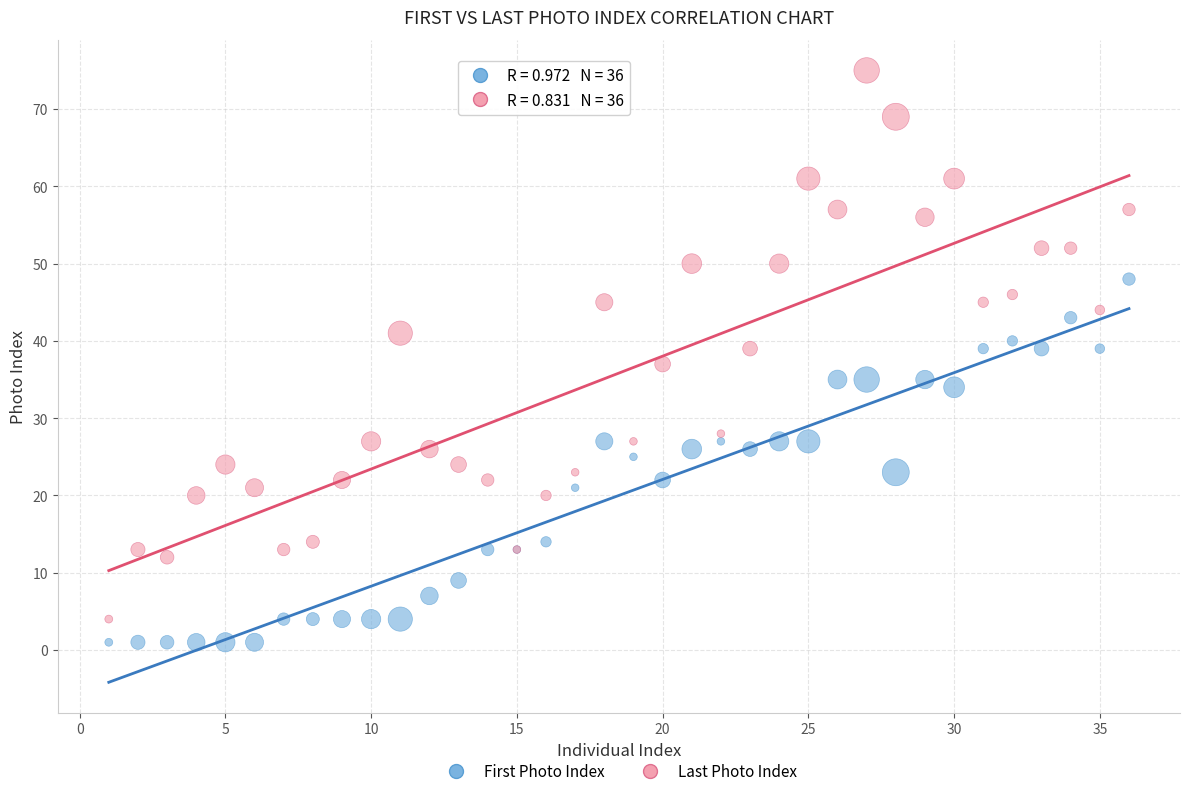

Which series has the largest Y range (max minus min)?

Last Photo Index